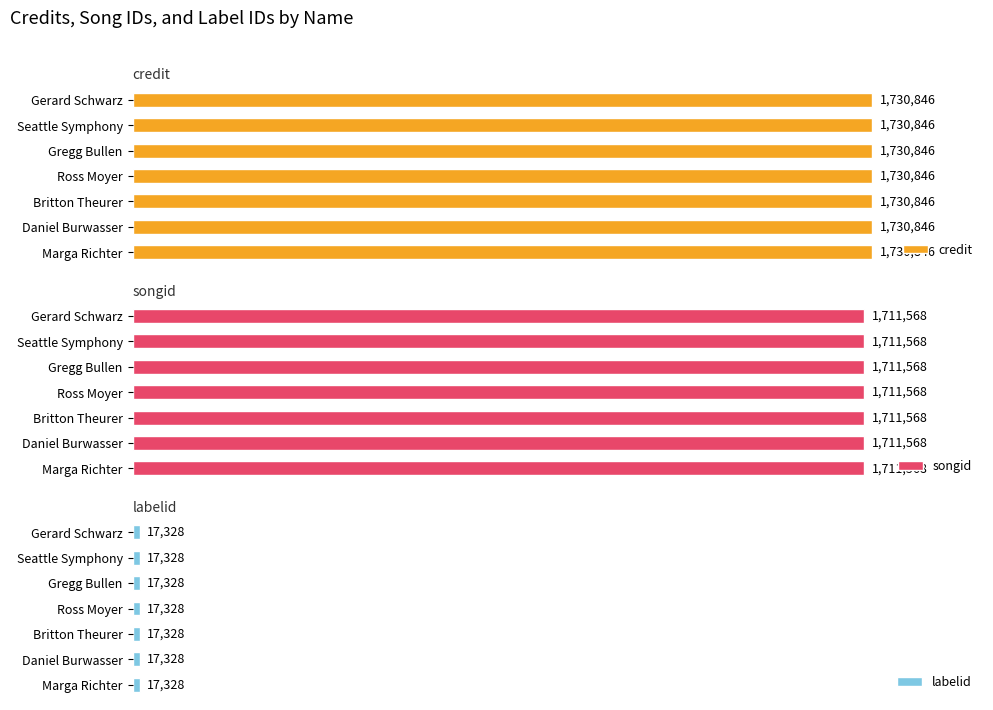

What is the average value of the credit series?

1730846